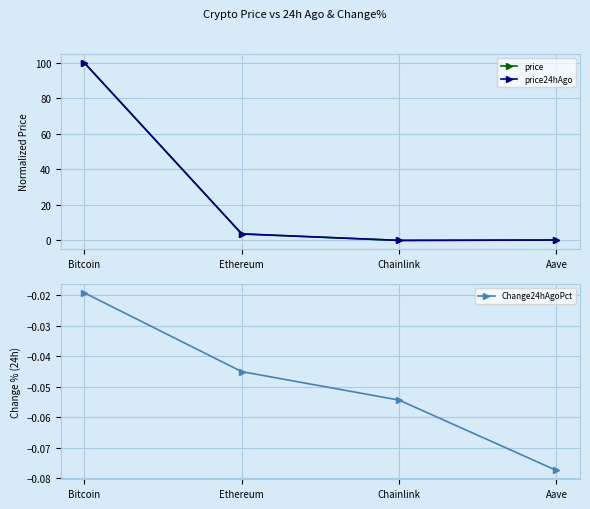

What position from the left is Chainlink?

3